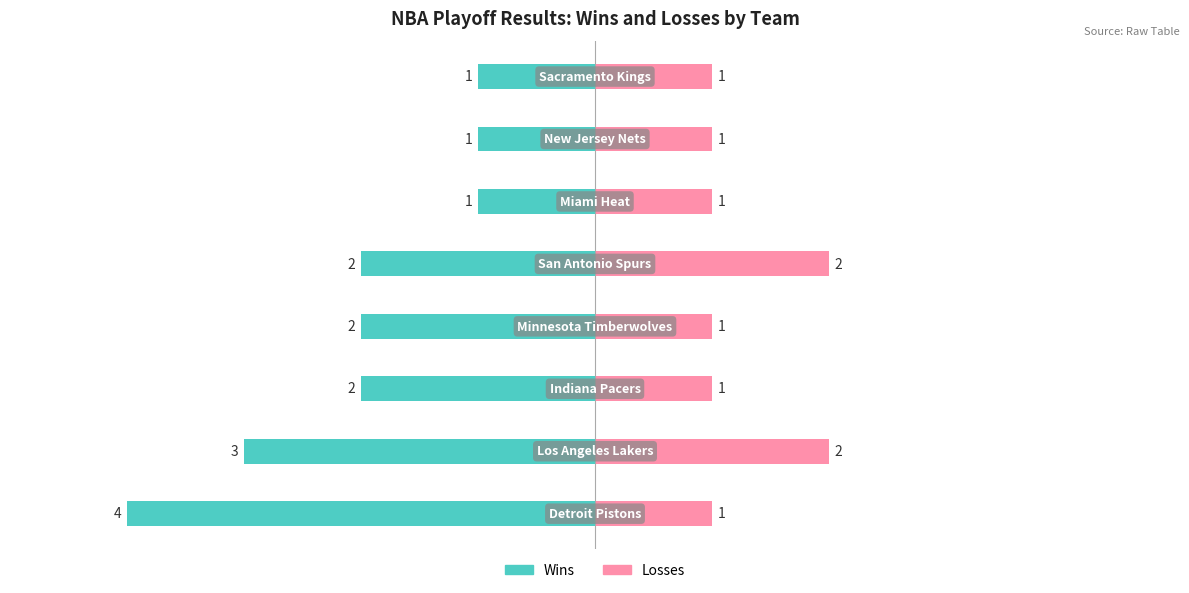

What position from the left is −6?

1